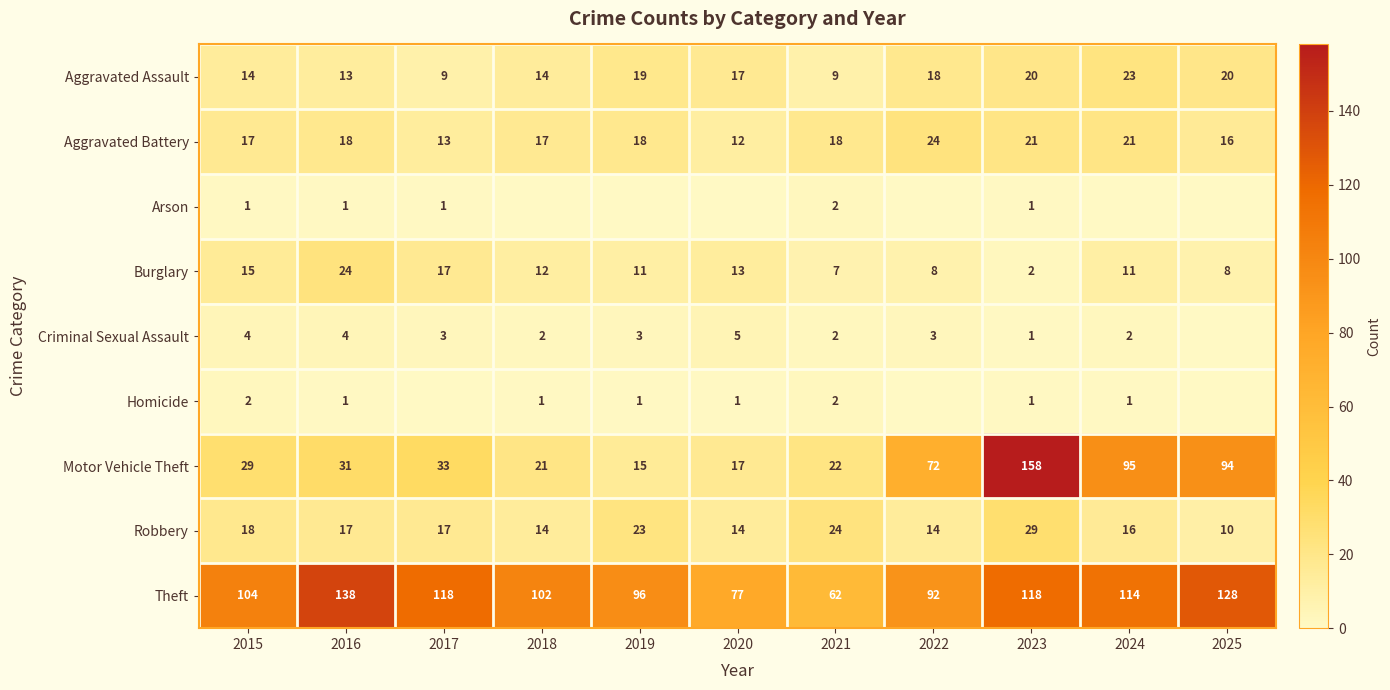

Which category has the highest value in the Robbery series?

2023